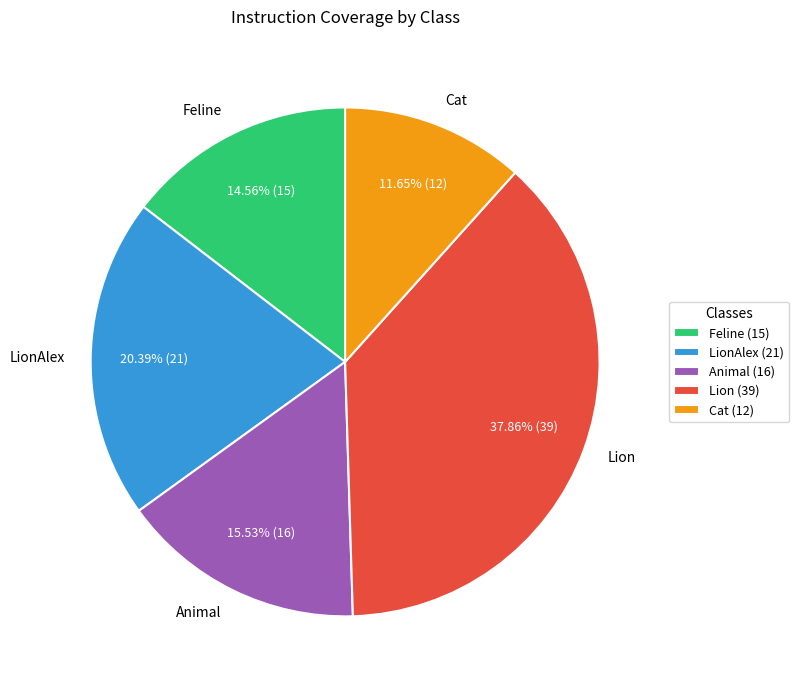

To the nearest percent, what percentage of the pie is Animal?

16%